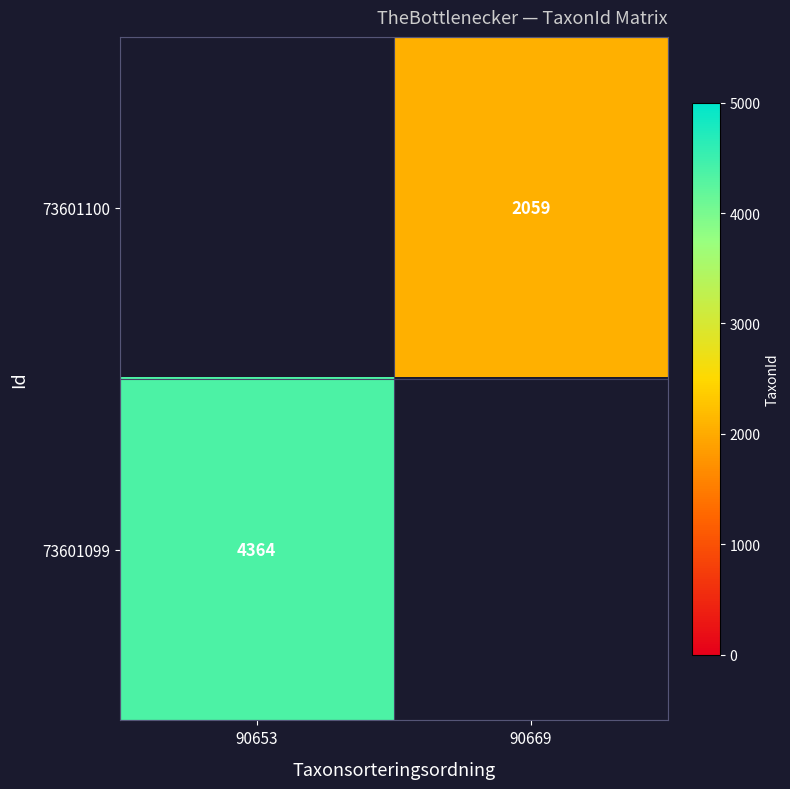

The 73601099 series shows 1300 at 90653. True or false?

False